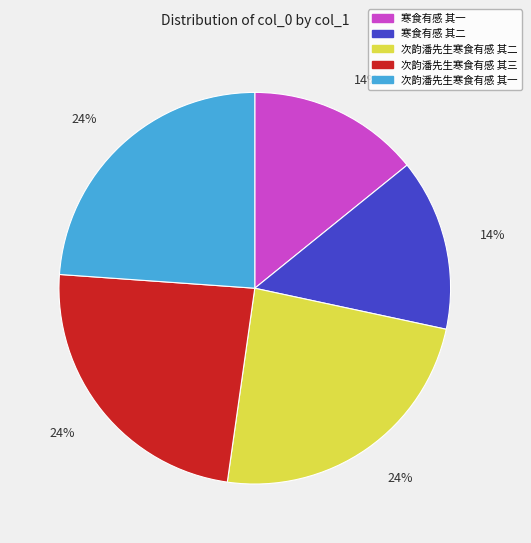

Is it true that 次韵潘先生寒食有感 其二 is 24% of the pie?

True